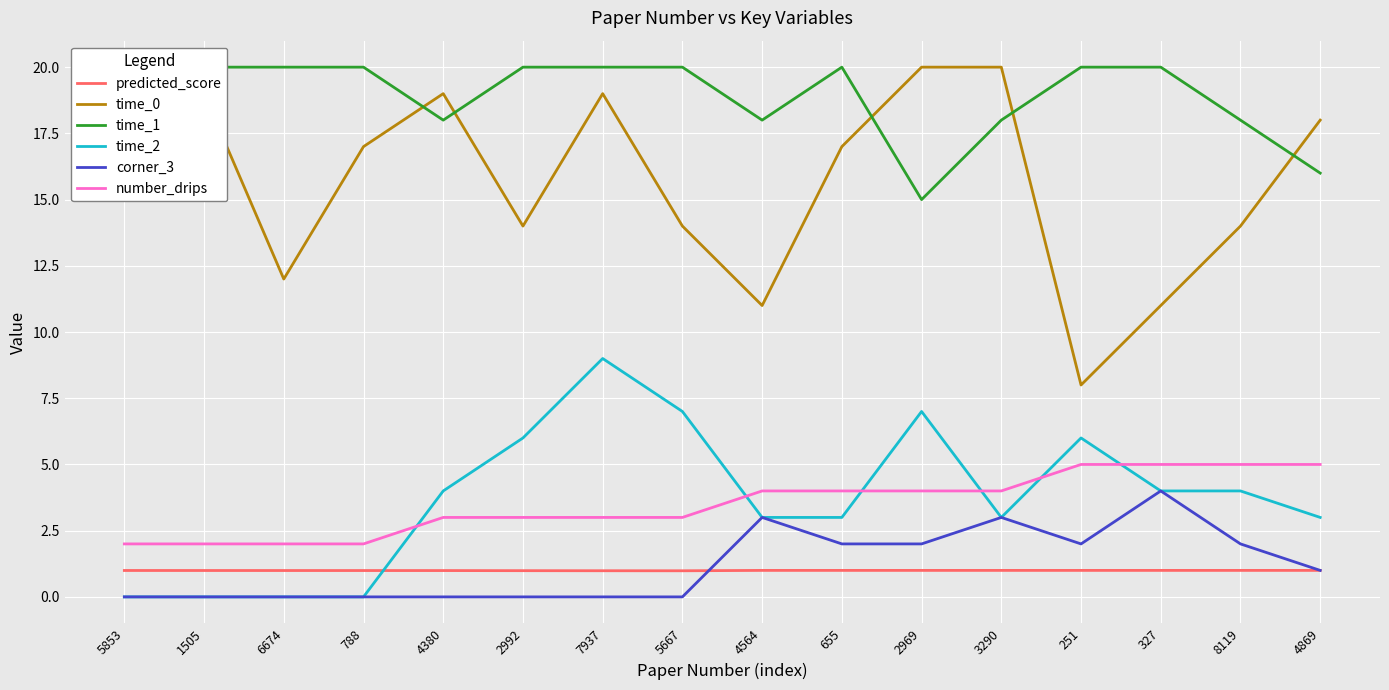

What is the label of the 16th point from the right?

5853